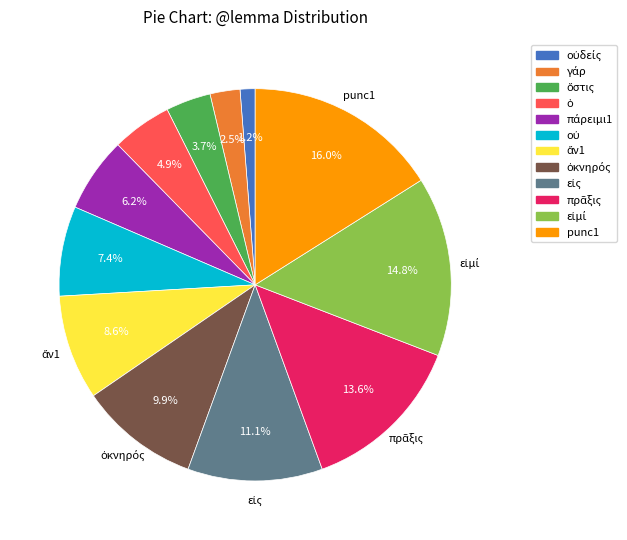

How many segments does this pie chart have?

12